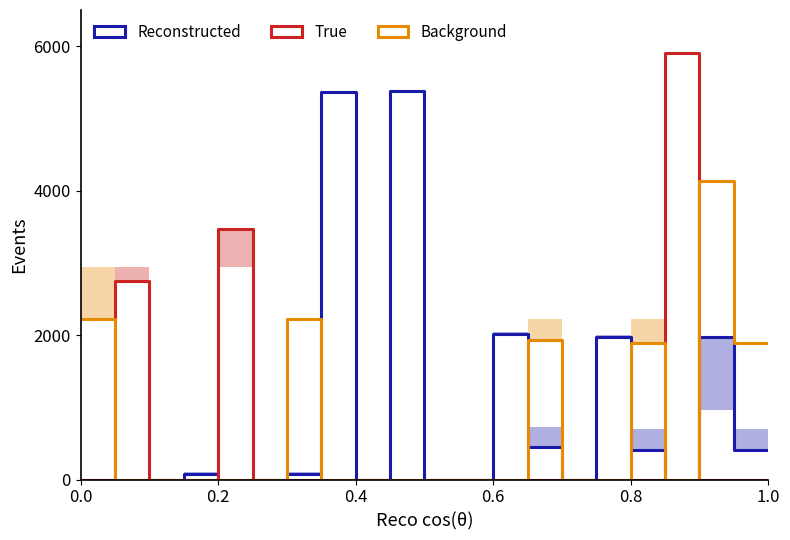

Reading left to right, transcribe all the data shown in this chart.

Reconstructed: 0.0	0.0	0.0	0.0	0.0	0.0	75.1	75.1	0.0	0.0	0.0	0.0	75.1	75.1	5360.0	5360.0	0.0	0.0	5380.0	5380.0	0.0	0.0	0.0	0.0	2015.1	2015.1	454.8	454.8	0.0	0.0	1975.1	1975.1	414.8	414.8	0.0	0.0	1975.1	1975.1	414.8	414.8
True: 0.0	0.0	2752.0	2752.0	0.0	0.0	0.0	0.0	3461.6	3461.6	0.0	0.0	0.0	0.0	0.0	0.0	0.0	0.0	0.0	0.0	0.0	0.0	0.0	0.0	0.0	0.0	0.0	0.0	0.0	0.0	0.0	0.0	0.0	0.0	5900.0	5900.0	0.0	0.0	0.0	0.0
Background: 2226.3	2226.3	0.0	0.0	0.0	0.0	0.0	0.0	0.0	0.0	0.0	0.0	2226.3	2226.3	0.0	0.0	0.0	0.0	0.0	0.0	0.0	0.0	0.0	0.0	0.0	0.0	1927.8	1927.8	0.0	0.0	0.0	0.0	1887.8	1887.8	0.0	0.0	4126.3	4126.3	1887.8	1887.8